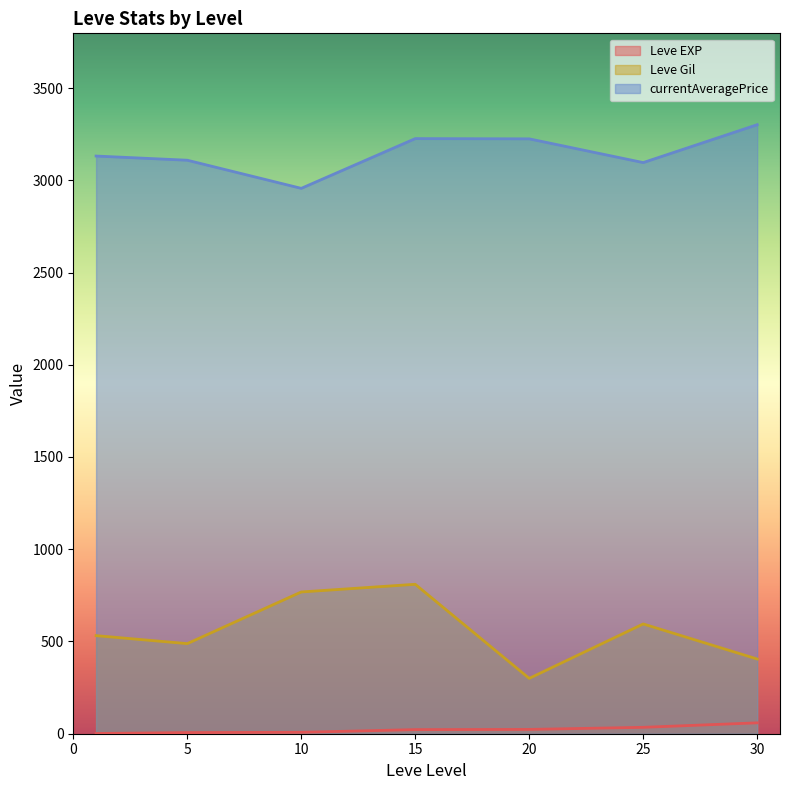

True or false: Leve EXP and currentAveragePrice intersect in this chart.

False